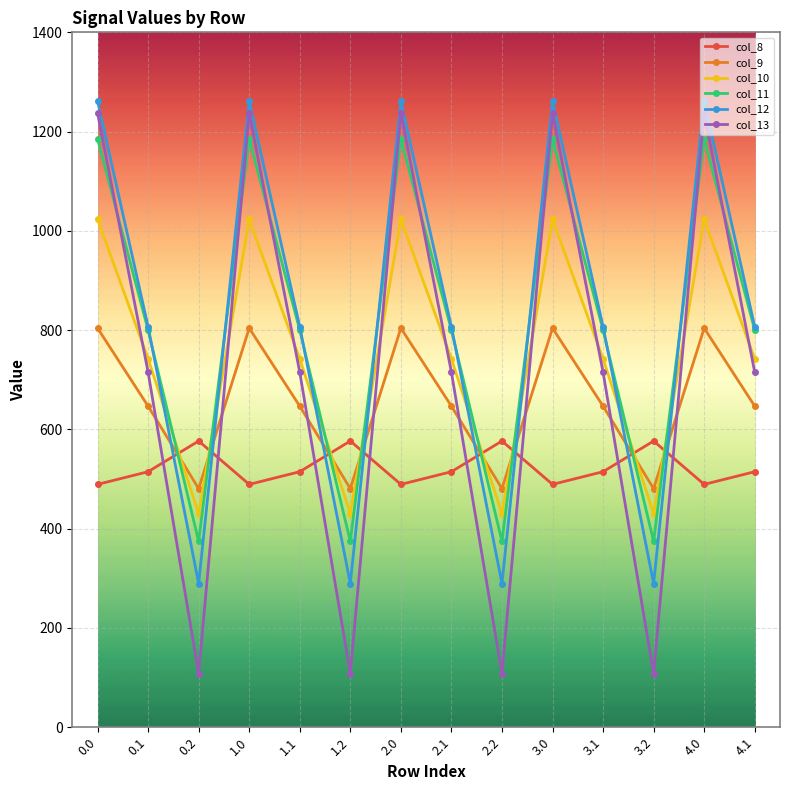

True or false: col_13 and col_10 cross at least once.

True